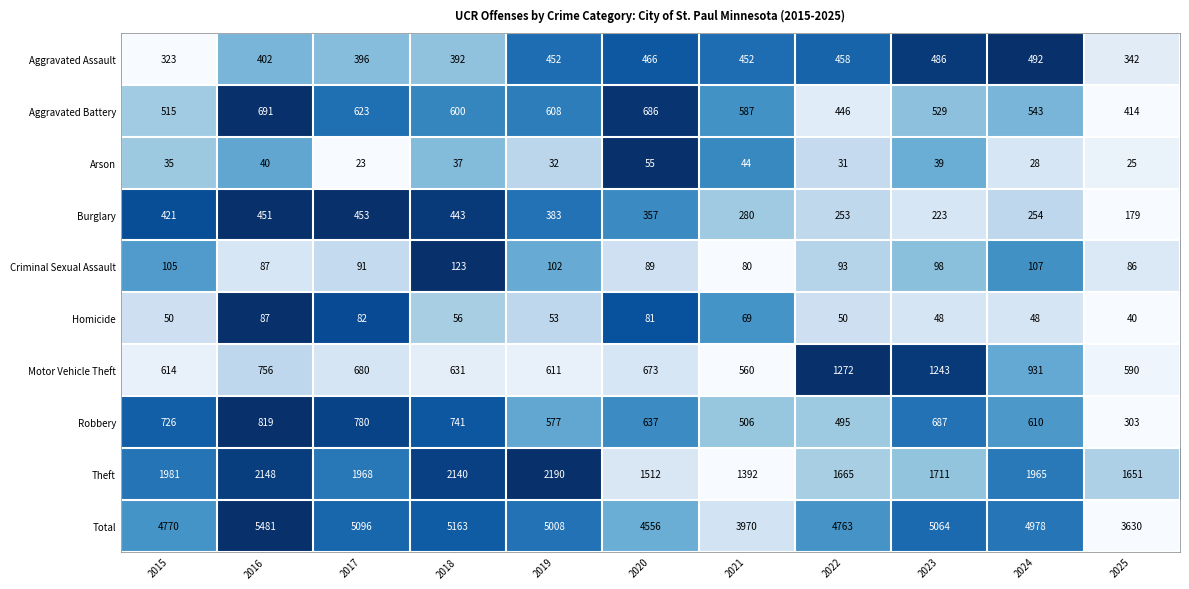

Which category has the highest value in the Homicide series?

2016